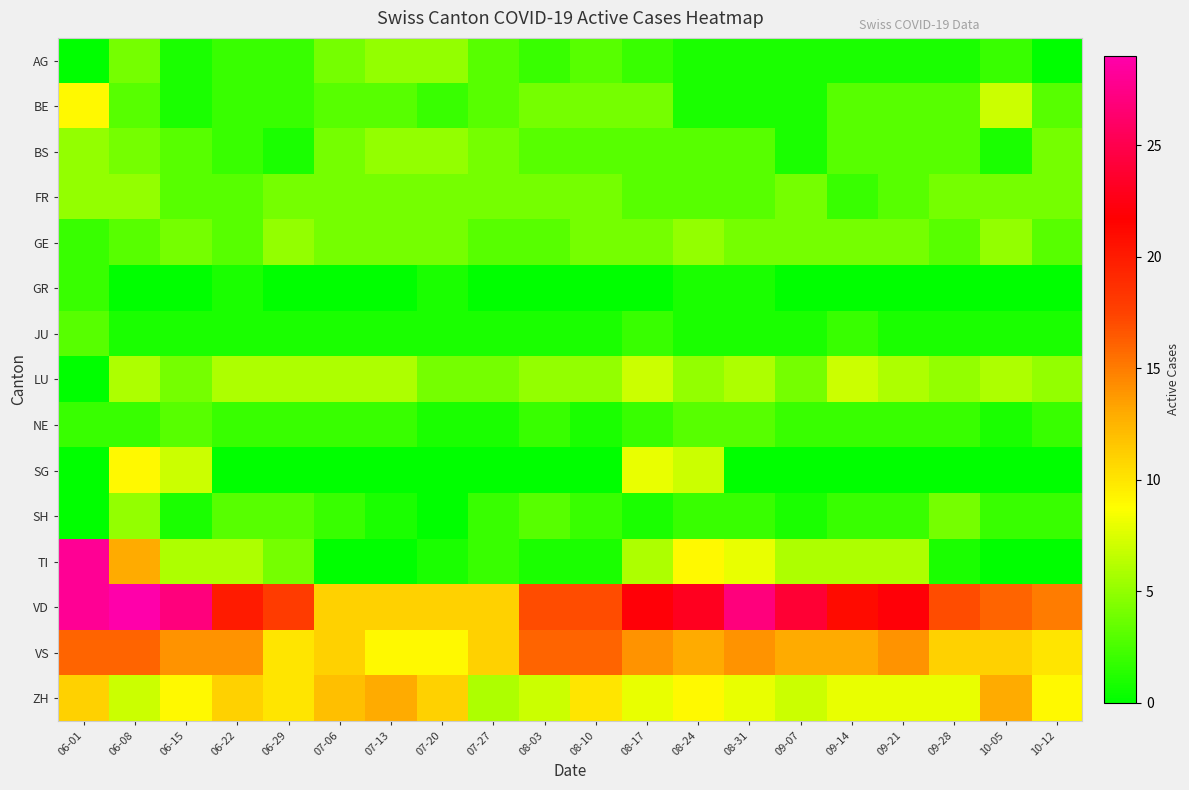

Which category has the highest value across all series?

06-08